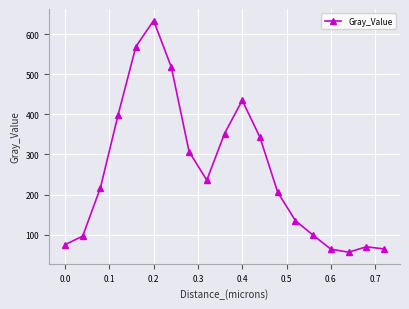

What is the sum of all values?

4874.8